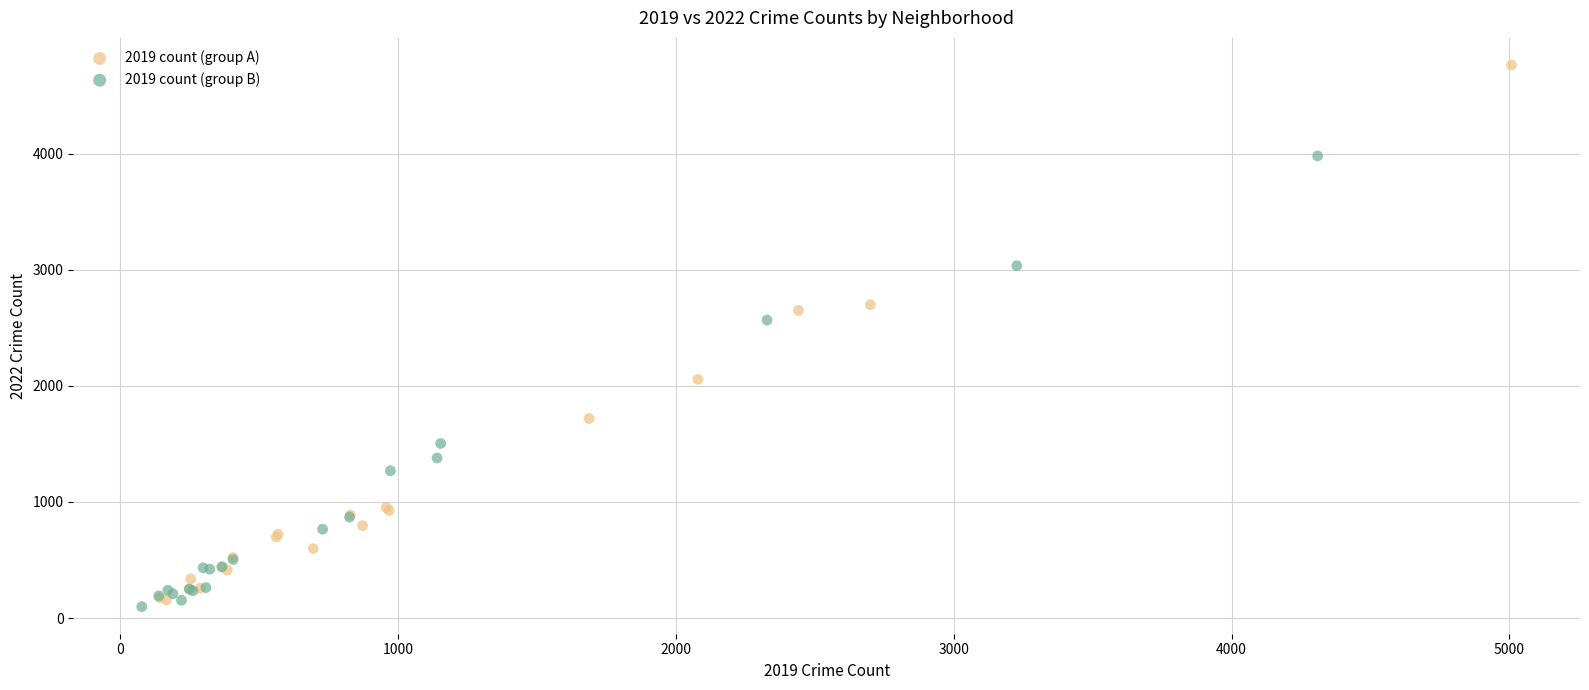

Which series contains the highest Y value?

2019 count (group A)